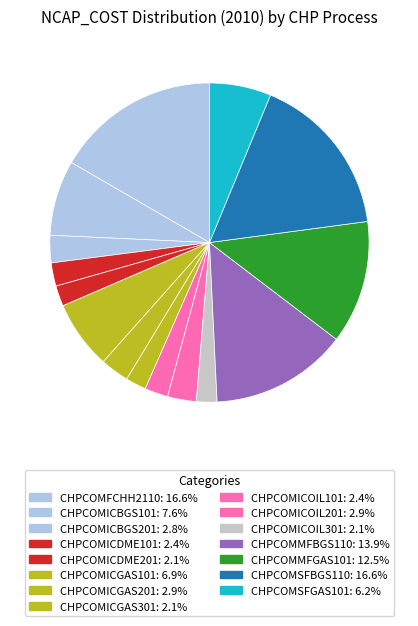

How many slices are in this pie chart?

15